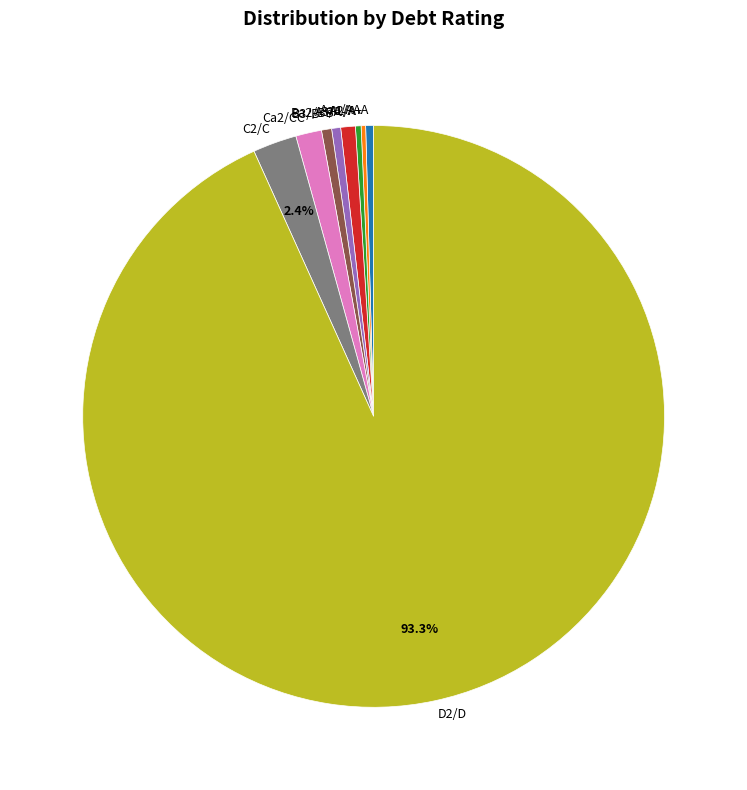

Do D2/D and Ba2/BB together represent more than half of the pie?

Yes